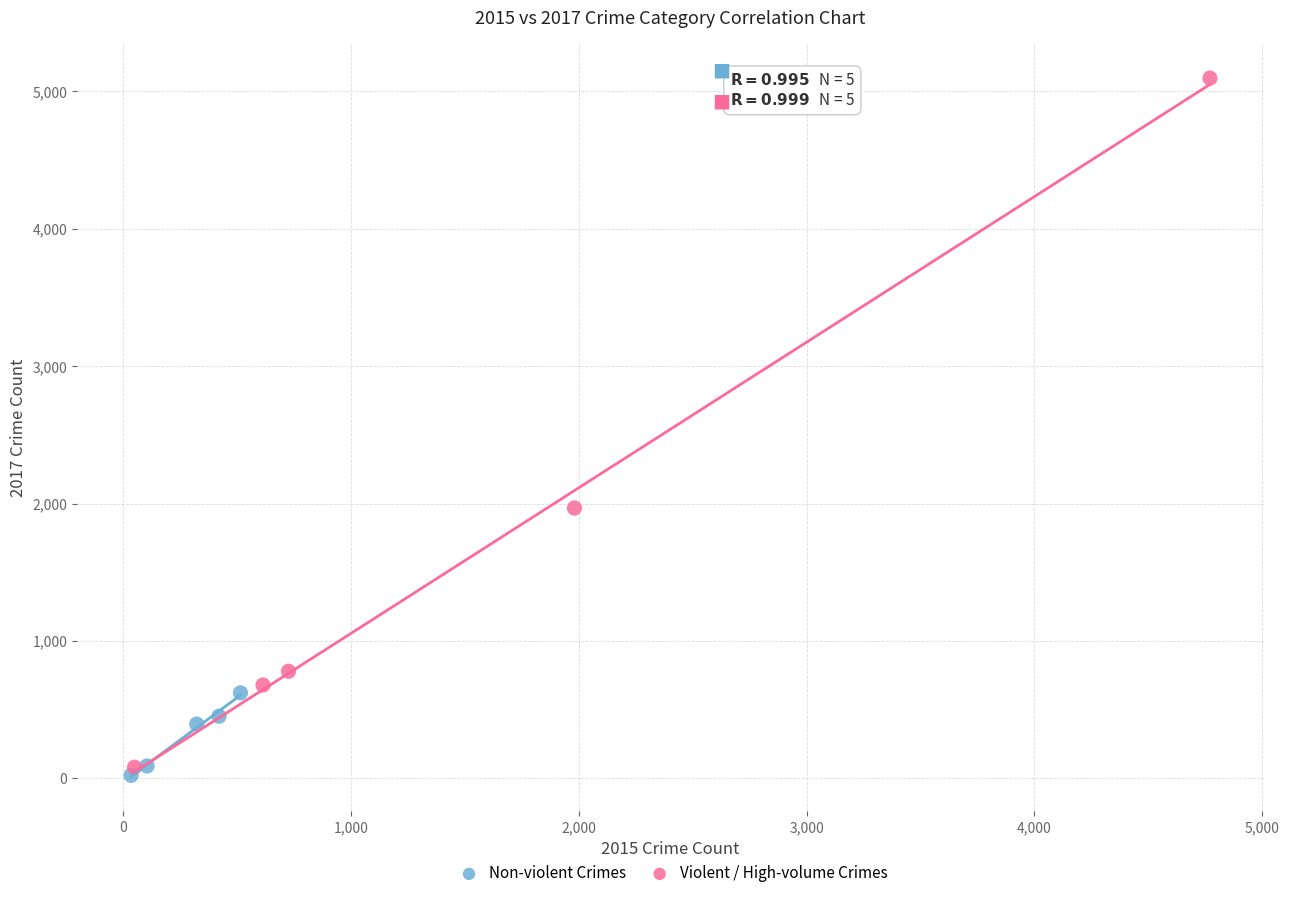

Which series reaches the minimum Y coordinate?

Non-violent Crimes